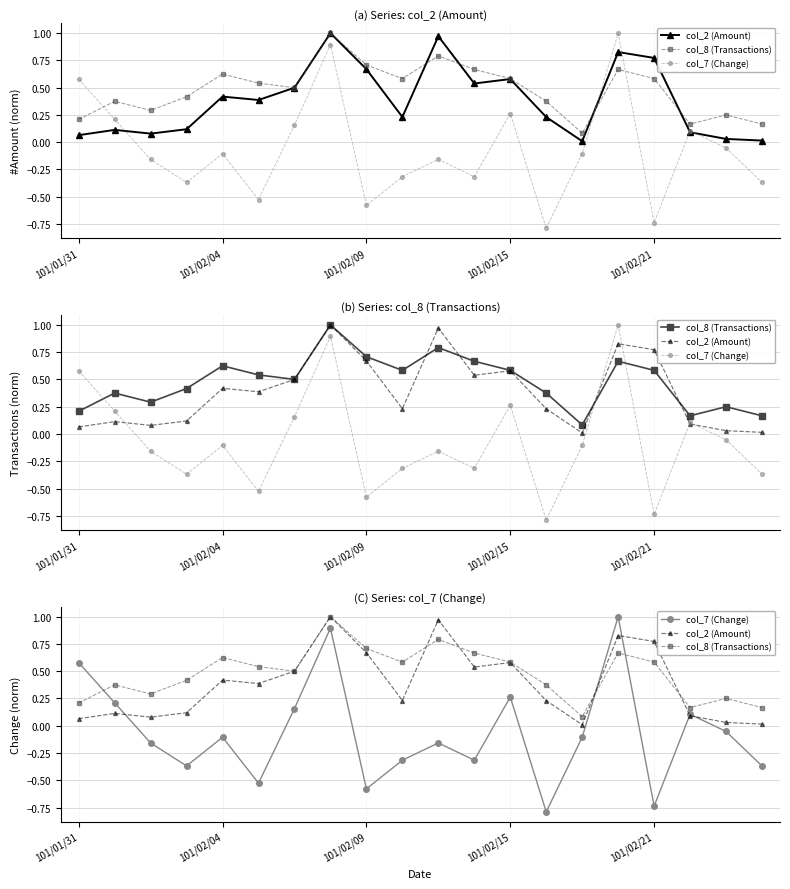

What is the label of the 16th point from the left?

15